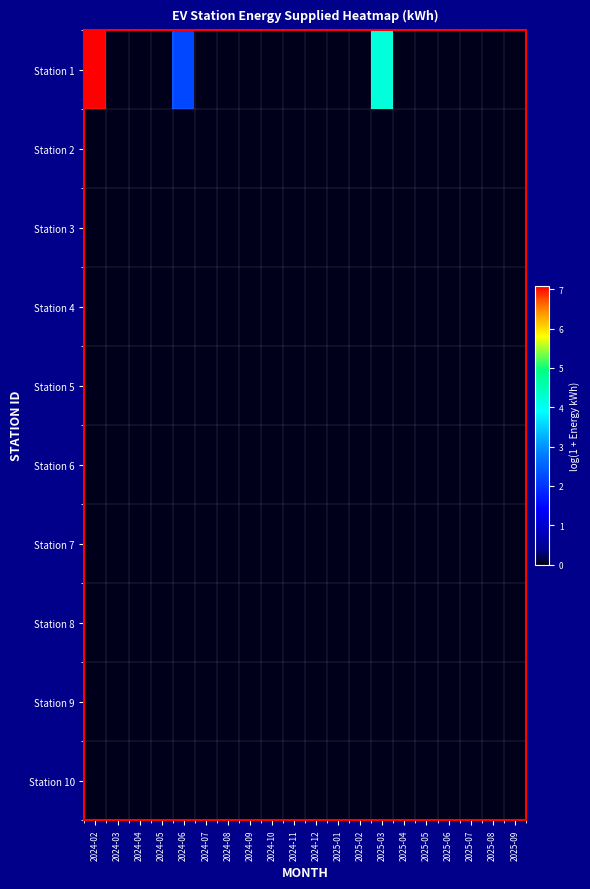

Reading right to left, what are all the values shown in this chart?

Station 1: 2025-09=0.0	2025-08=0.0	2025-07=0.0	2025-06=0.0	2025-05=0.0	2025-04=0.0	2025-03=4.2	2025-02=0.0	2025-01=0.0	2024-12=0.0	2024-11=0.0	2024-10=0.0	2024-09=0.0	2024-08=0.0	2024-07=0.0	2024-06=2.2	2024-05=0.0	2024-04=0.0	2024-03=0.0	2024-02=7.1
Station 2: 2025-09=0.0	2025-08=0.0	2025-07=0.0	2025-06=0.0	2025-05=0.0	2025-04=0.0	2025-03=0.0	2025-02=0.0	2025-01=0.0	2024-12=0.0	2024-11=0.0	2024-10=0.0	2024-09=0.0	2024-08=0.0	2024-07=0.0	2024-06=0.0	2024-05=0.0	2024-04=0.0	2024-03=0.0	2024-02=0.0
Station 3: 2025-09=0.0	2025-08=0.0	2025-07=0.0	2025-06=0.0	2025-05=0.0	2025-04=0.0	2025-03=0.0	2025-02=0.0	2025-01=0.0	2024-12=0.0	2024-11=0.0	2024-10=0.0	2024-09=0.0	2024-08=0.0	2024-07=0.0	2024-06=0.0	2024-05=0.0	2024-04=0.0	2024-03=0.0	2024-02=0.0
Station 4: 2025-09=0.0	2025-08=0.0	2025-07=0.0	2025-06=0.0	2025-05=0.0	2025-04=0.0	2025-03=0.0	2025-02=0.0	2025-01=0.0	2024-12=0.0	2024-11=0.0	2024-10=0.0	2024-09=0.0	2024-08=0.0	2024-07=0.0	2024-06=0.0	2024-05=0.0	2024-04=0.0	2024-03=0.0	2024-02=0.0
Station 5: 2025-09=0.0	2025-08=0.0	2025-07=0.0	2025-06=0.0	2025-05=0.0	2025-04=0.0	2025-03=0.0	2025-02=0.0	2025-01=0.0	2024-12=0.0	2024-11=0.0	2024-10=0.0	2024-09=0.0	2024-08=0.0	2024-07=0.0	2024-06=0.0	2024-05=0.0	2024-04=0.0	2024-03=0.0	2024-02=0.0
Station 6: 2025-09=0.0	2025-08=0.0	2025-07=0.0	2025-06=0.0	2025-05=0.0	2025-04=0.0	2025-03=0.0	2025-02=0.0	2025-01=0.0	2024-12=0.0	2024-11=0.0	2024-10=0.0	2024-09=0.0	2024-08=0.0	2024-07=0.0	2024-06=0.0	2024-05=0.0	2024-04=0.0	2024-03=0.0	2024-02=0.0
Station 7: 2025-09=0.0	2025-08=0.0	2025-07=0.0	2025-06=0.0	2025-05=0.0	2025-04=0.0	2025-03=0.0	2025-02=0.0	2025-01=0.0	2024-12=0.0	2024-11=0.0	2024-10=0.0	2024-09=0.0	2024-08=0.0	2024-07=0.0	2024-06=0.0	2024-05=0.0	2024-04=0.0	2024-03=0.0	2024-02=0.0
Station 8: 2025-09=0.0	2025-08=0.0	2025-07=0.0	2025-06=0.0	2025-05=0.0	2025-04=0.0	2025-03=0.0	2025-02=0.0	2025-01=0.0	2024-12=0.0	2024-11=0.0	2024-10=0.0	2024-09=0.0	2024-08=0.0	2024-07=0.0	2024-06=0.0	2024-05=0.0	2024-04=0.0	2024-03=0.0	2024-02=0.0
Station 9: 2025-09=0.0	2025-08=0.0	2025-07=0.0	2025-06=0.0	2025-05=0.0	2025-04=0.0	2025-03=0.0	2025-02=0.0	2025-01=0.0	2024-12=0.0	2024-11=0.0	2024-10=0.0	2024-09=0.0	2024-08=0.0	2024-07=0.0	2024-06=0.0	2024-05=0.0	2024-04=0.0	2024-03=0.0	2024-02=0.0
Station 10: 2025-09=0.0	2025-08=0.0	2025-07=0.0	2025-06=0.0	2025-05=0.0	2025-04=0.0	2025-03=0.0	2025-02=0.0	2025-01=0.0	2024-12=0.0	2024-11=0.0	2024-10=0.0	2024-09=0.0	2024-08=0.0	2024-07=0.0	2024-06=0.0	2024-05=0.0	2024-04=0.0	2024-03=0.0	2024-02=0.0